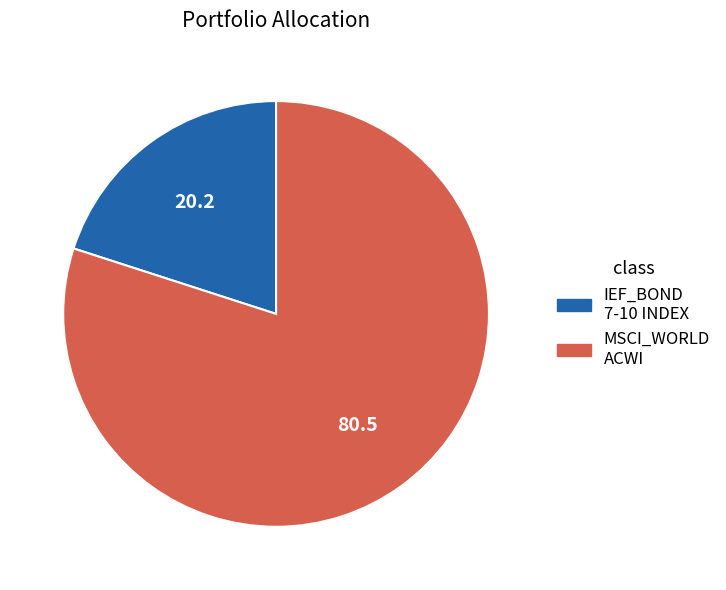

Does any single category account for the majority?

Yes